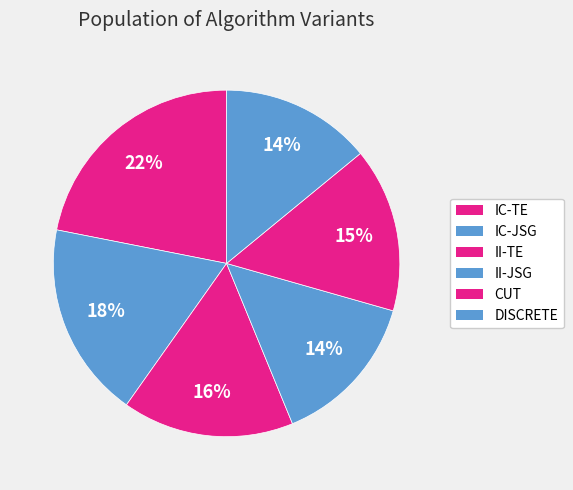

Is it true that II-TE is 31% of the pie?

False